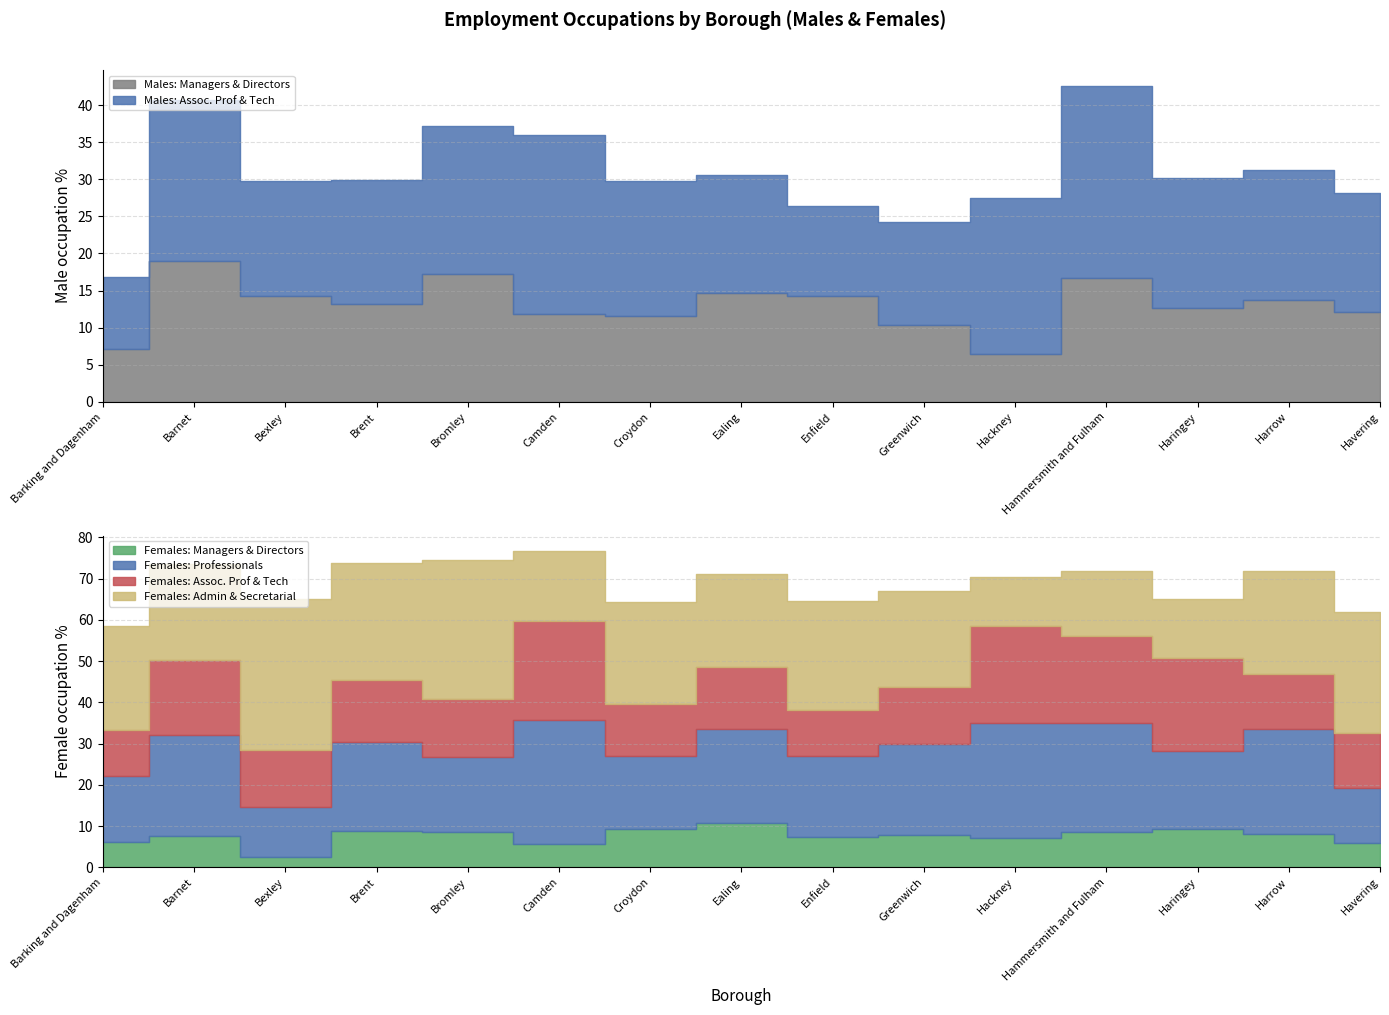

What is the difference between the maximum and second lowest values in the Males: Managers & Directors series?

11.9